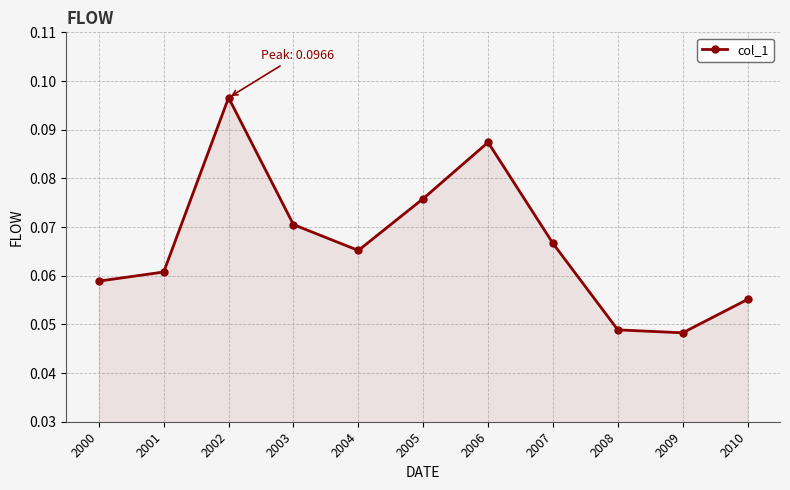

Where is the first local minimum?

2004